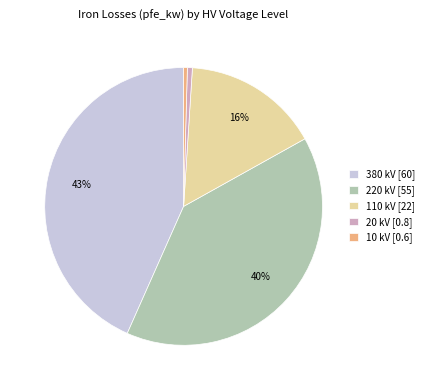

True or false: 220 accounts for 40% of the total.

True